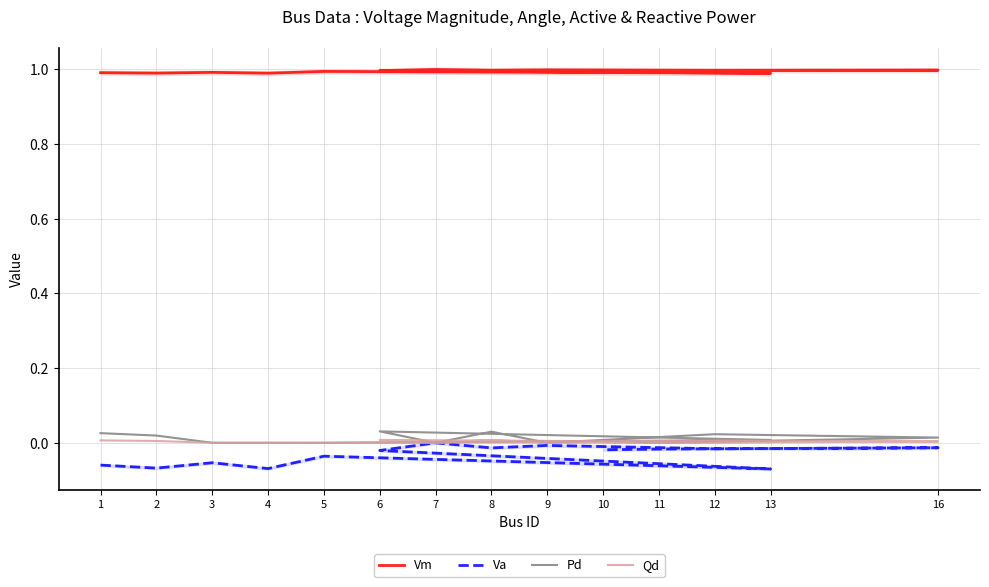

The Qd series shows 0.0 at 4. True or false?

False